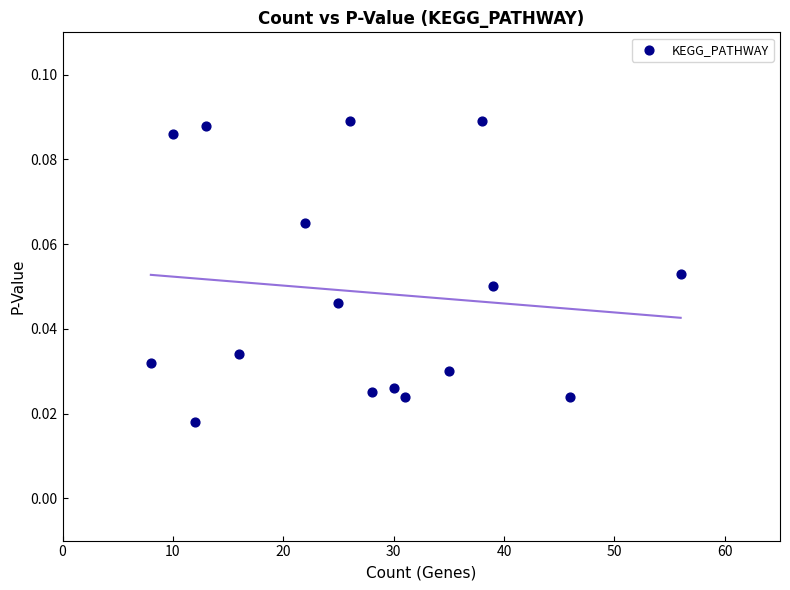

What is the range of X values (max minus min)?

48.0